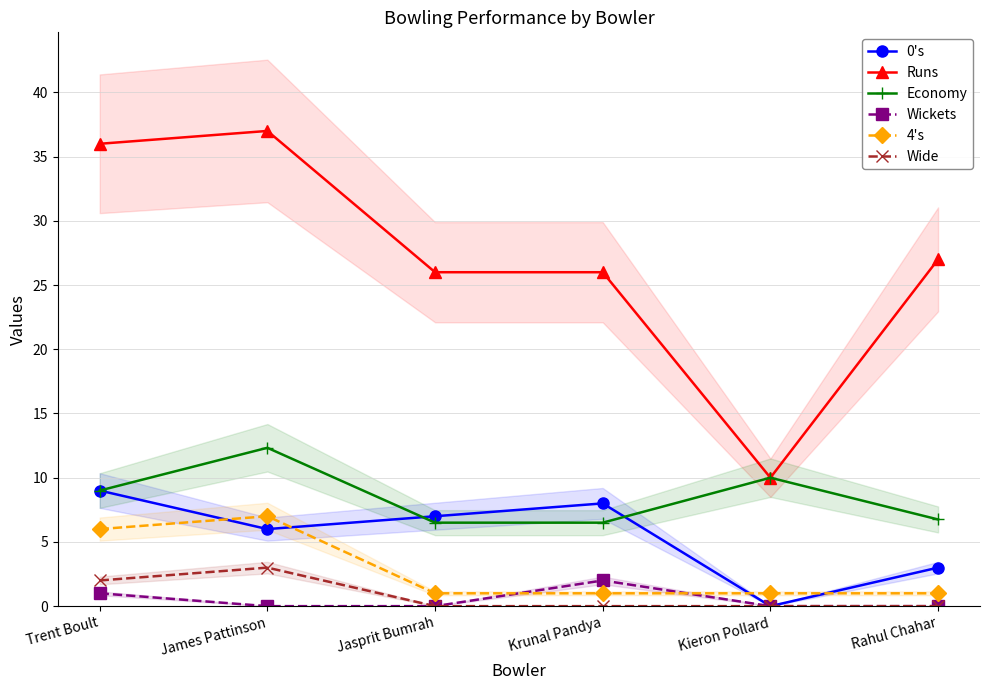

How many positive values does the Wide series have?

2